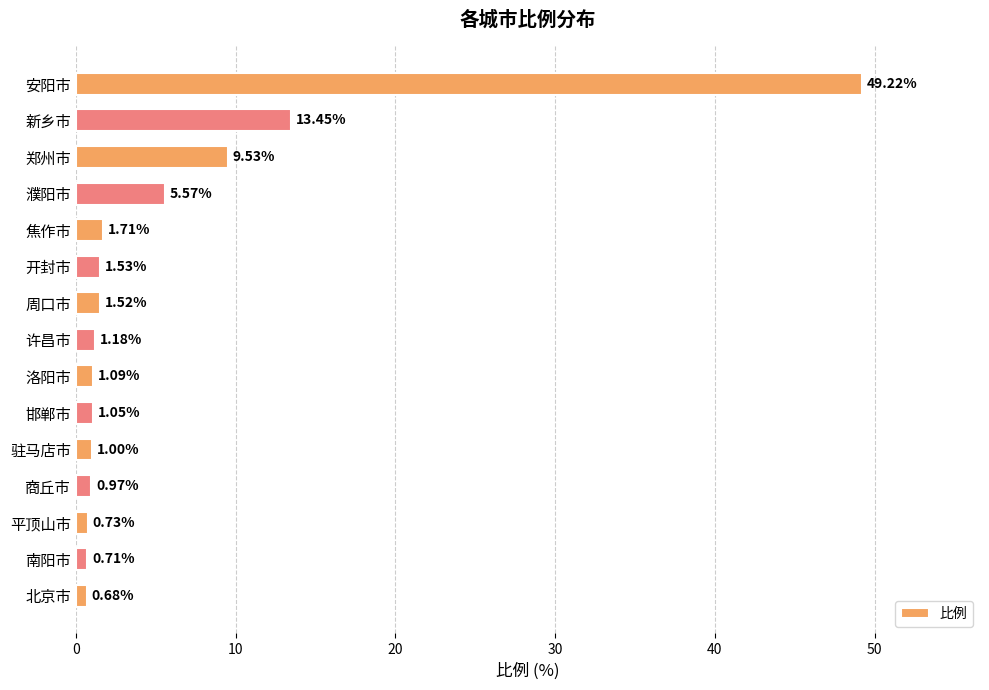

Which category has the lowest value across all series?

北京市